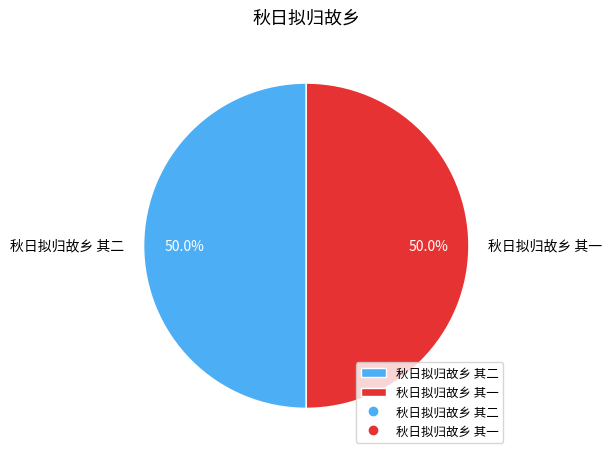

What is the ratio of the value at 秋日拟归故乡 其一 to the value at 秋日拟归故乡 其二?

1.0